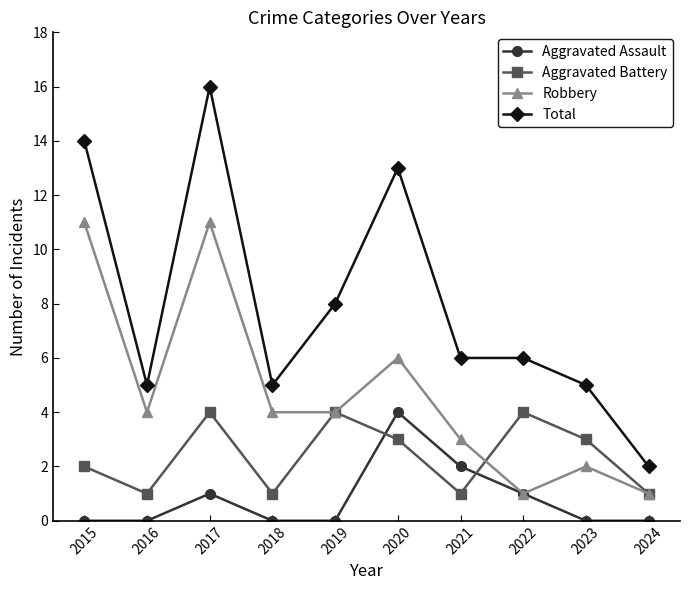

True or false: Robbery and Total intersect in this chart.

False